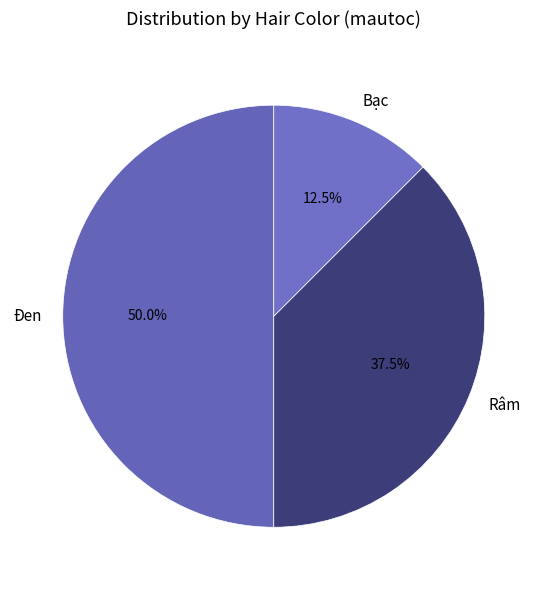

Which has a higher value, Bạc or Râm?

Râm